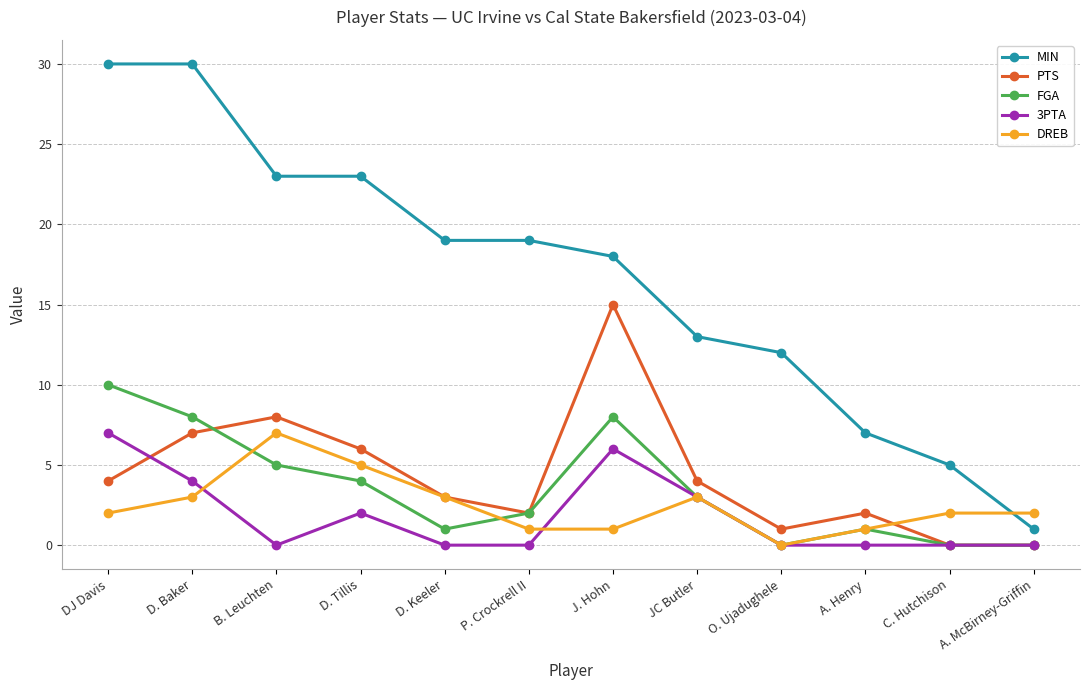

Is it true that FGA equals 5 at B. Leuchten?

True